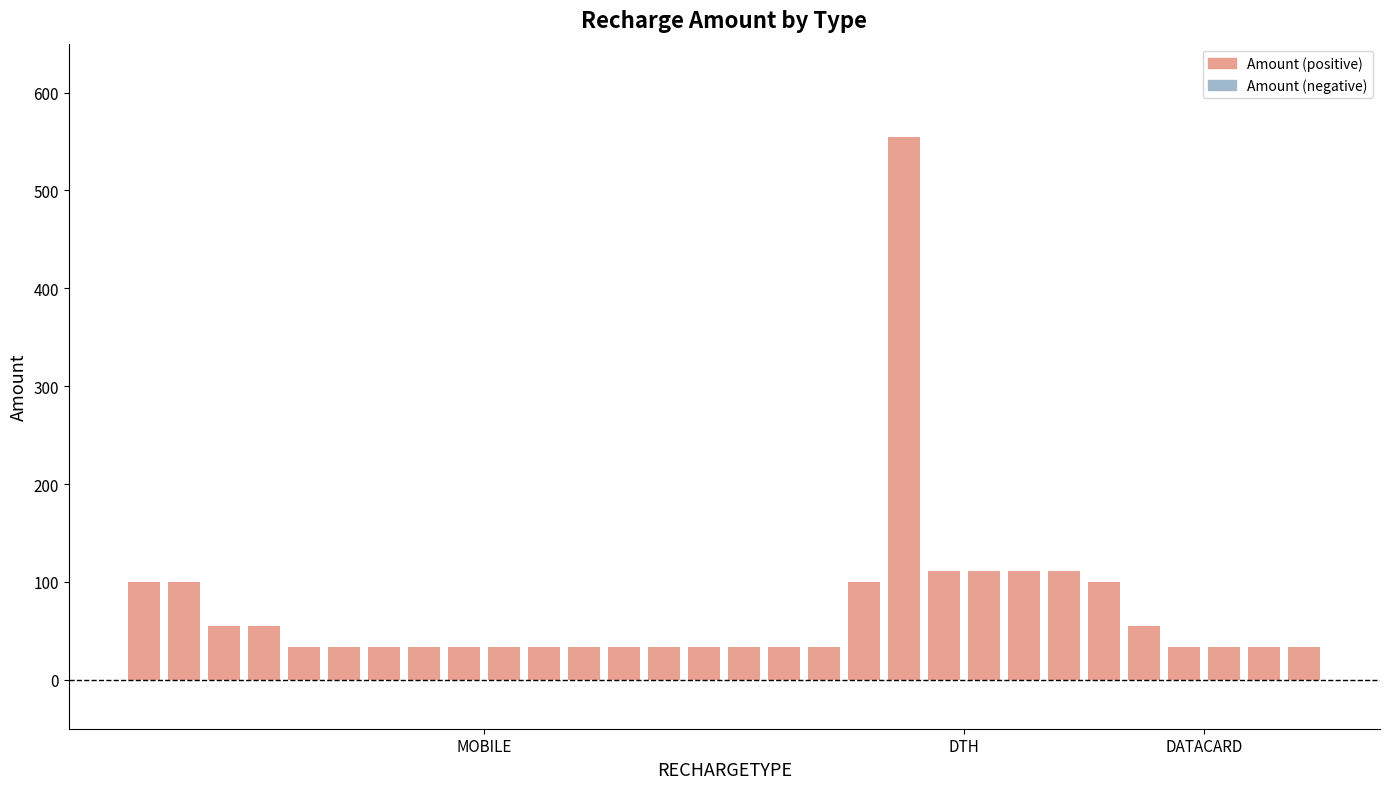

What is the maximum value shown in the chart?

555